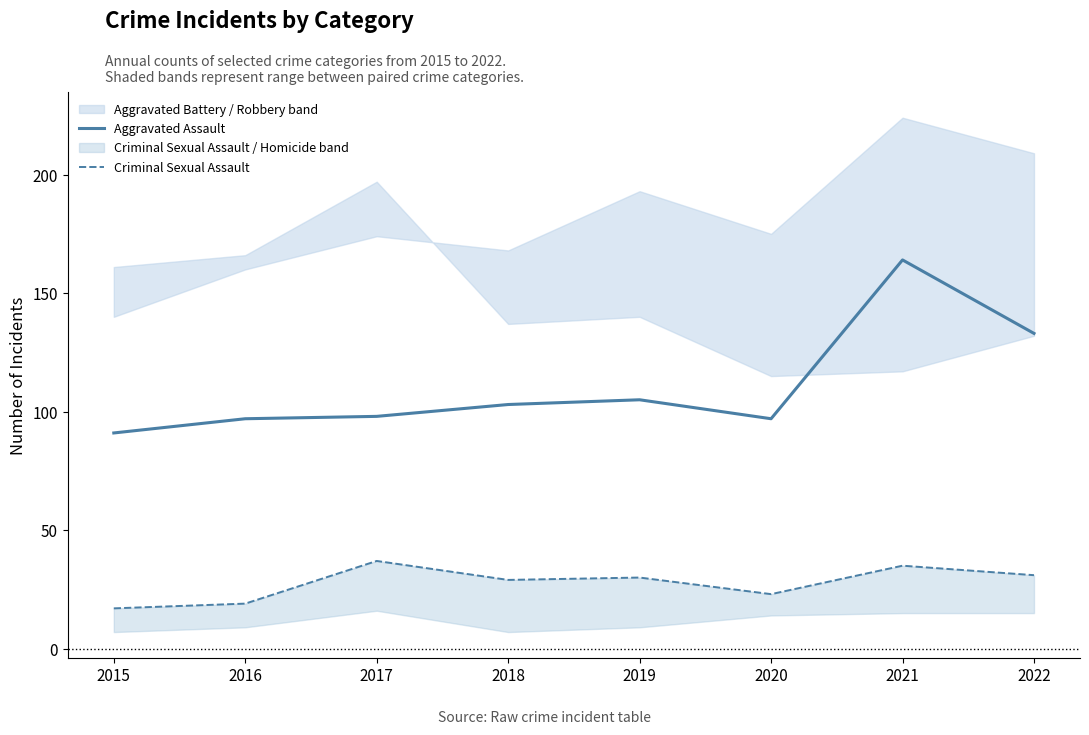

What is the difference between the Criminal Sexual Assault values at 2021 and 2017?

2